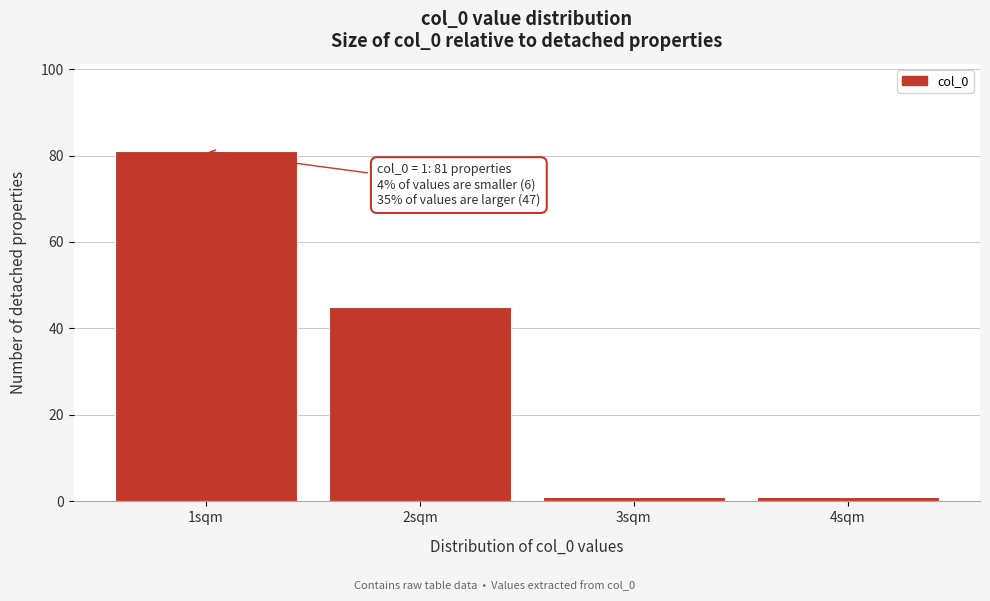

Reading right to left, list all the values displayed in this chart.

4sqm=1	3sqm=1	2sqm=45	1sqm=81